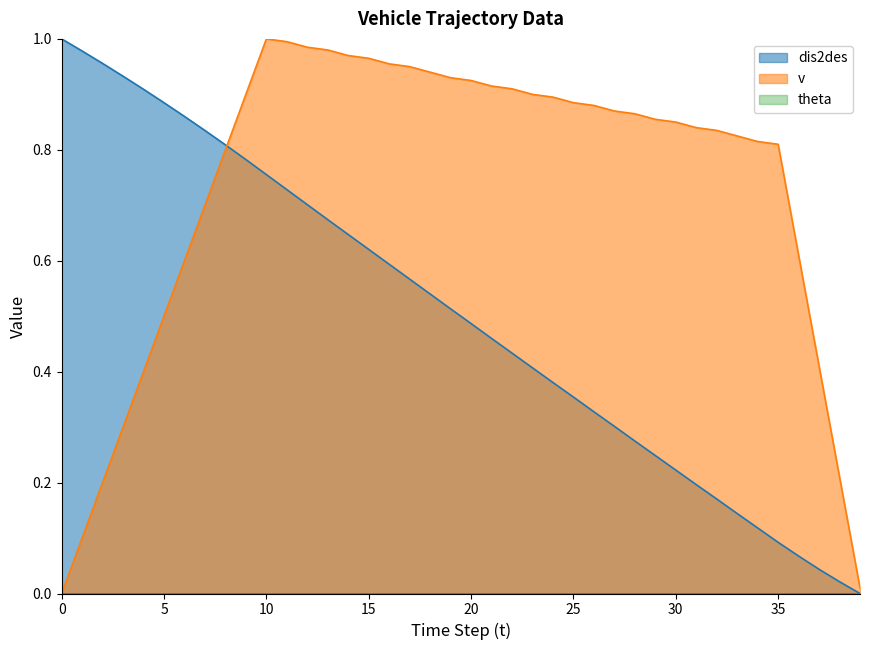

Which has a higher value, 6 or 14?

6